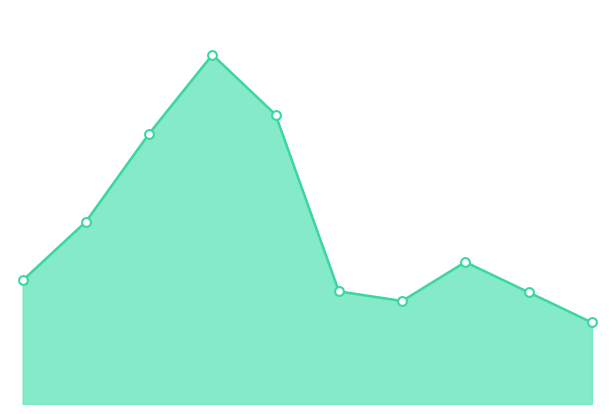

Does the chart have visible grid lines?

No